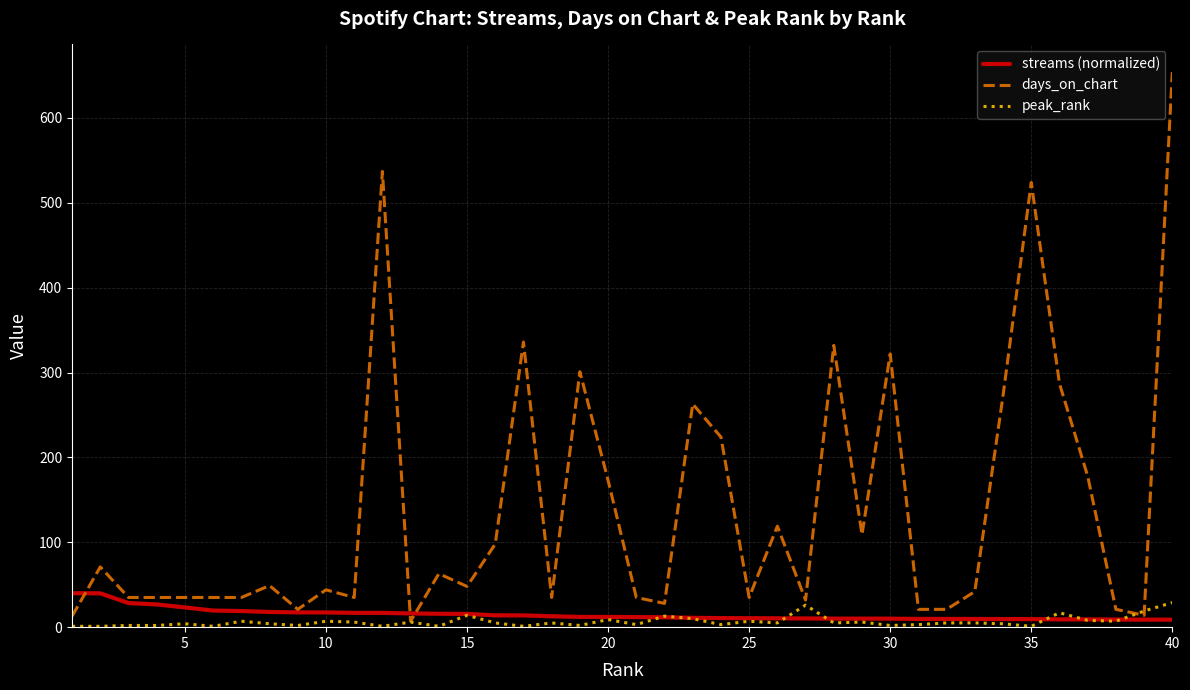

Which series has the largest range (max minus min)?

days_on_chart